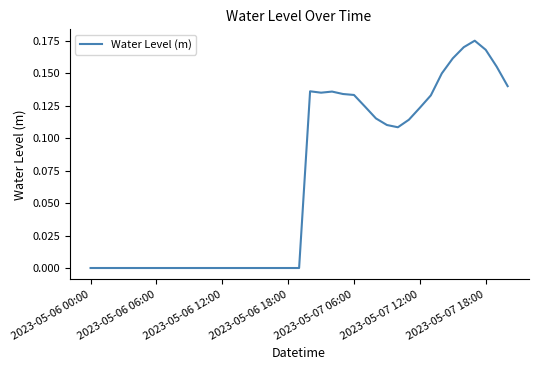

How many lines are shown in the chart?

1